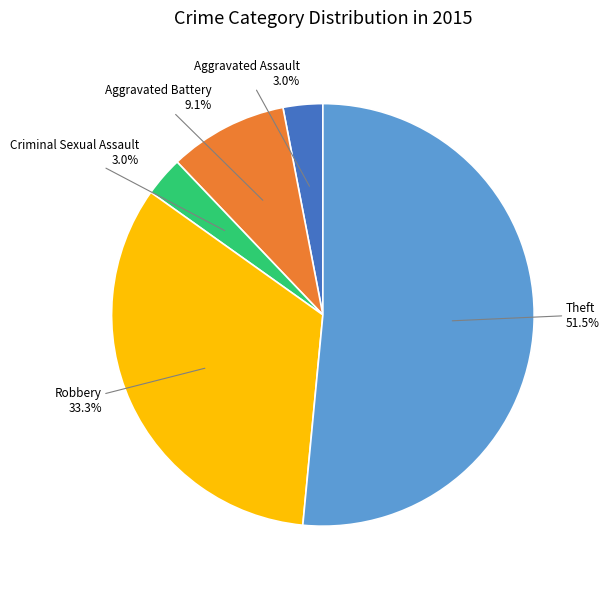

Which category has the biggest portion of the pie?

Theft